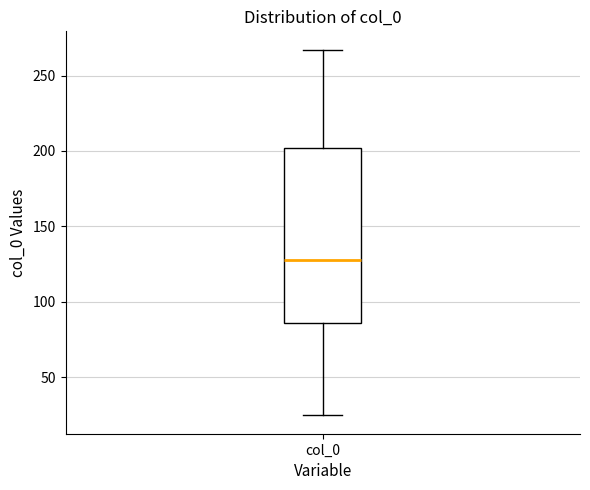

Transcribe this box plot: give where the median line is, the range the box spans, and where the two whiskers end, as read against the y-axis. The values are not printed on the chart, so give them approximately, as read against the axis.

median 130, box 85 to 200, whiskers 25 to 265